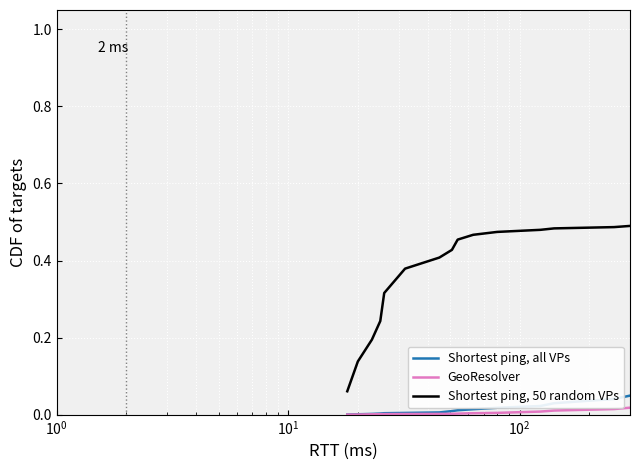

Which series has the largest range (max minus min)?

GeoResolver